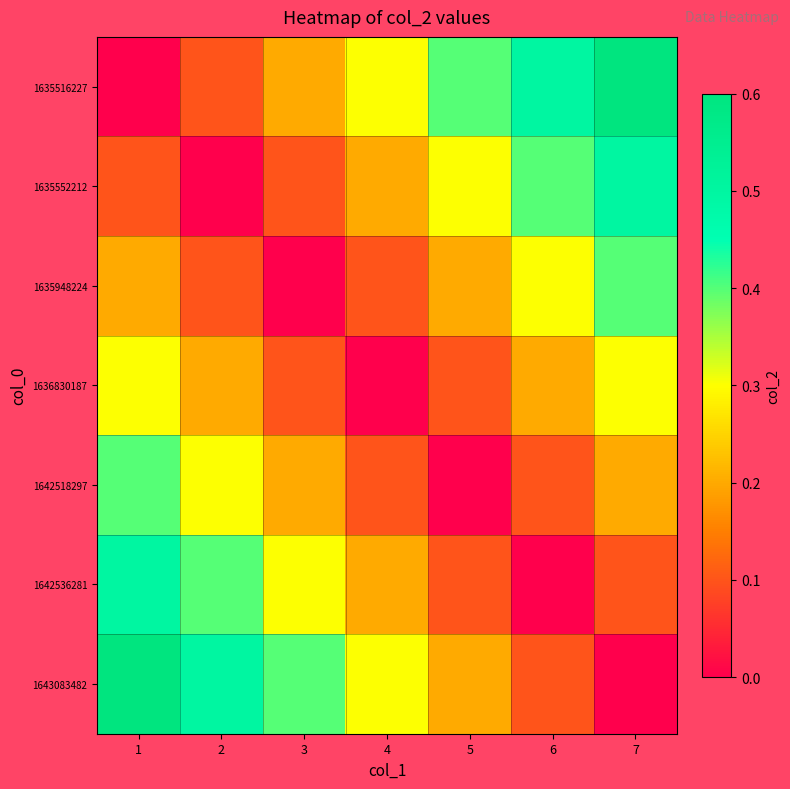

What is the spread (max minus min) of values at 4?

0.3